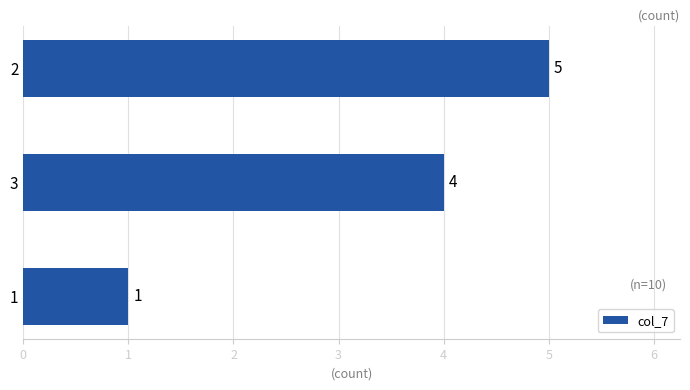

Reading top to bottom, transcribe all the data shown in this chart.

5	4	1